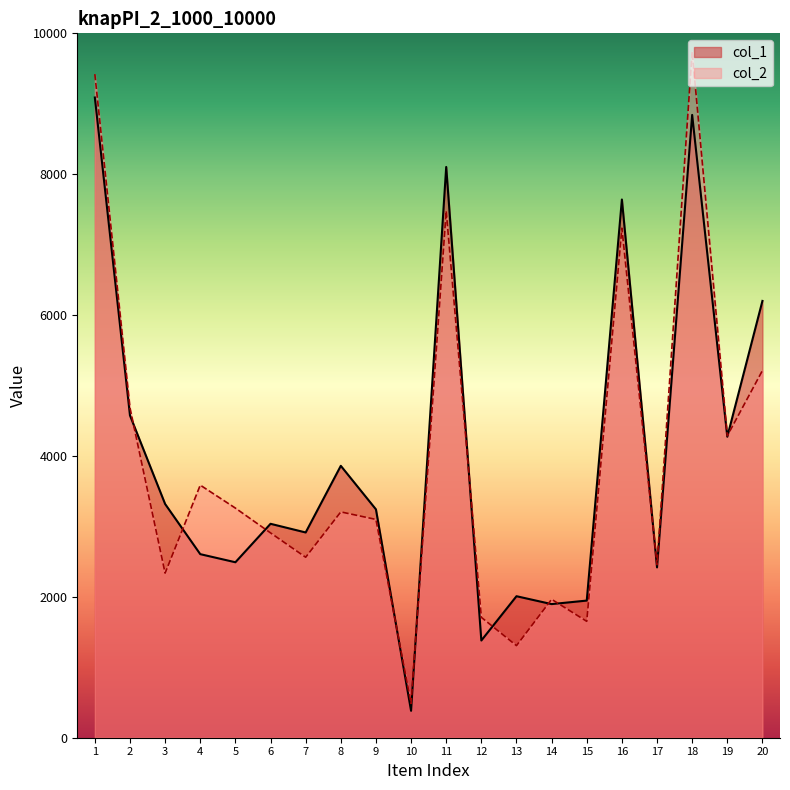

Is it true that col_1 equals 1677 at 4?

False